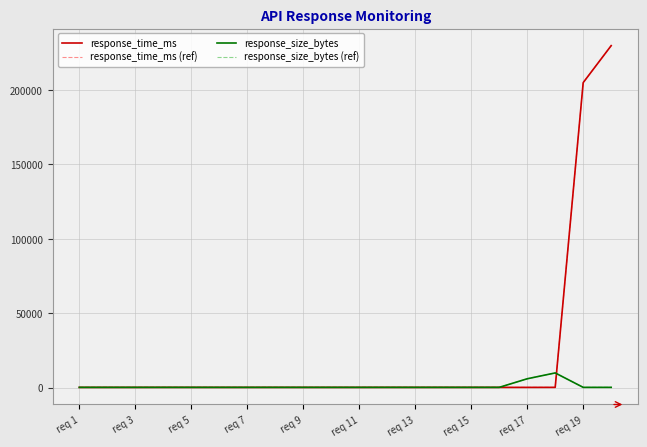

True or false: response_time_ms (ref) and response_time_ms cross at least once.

False